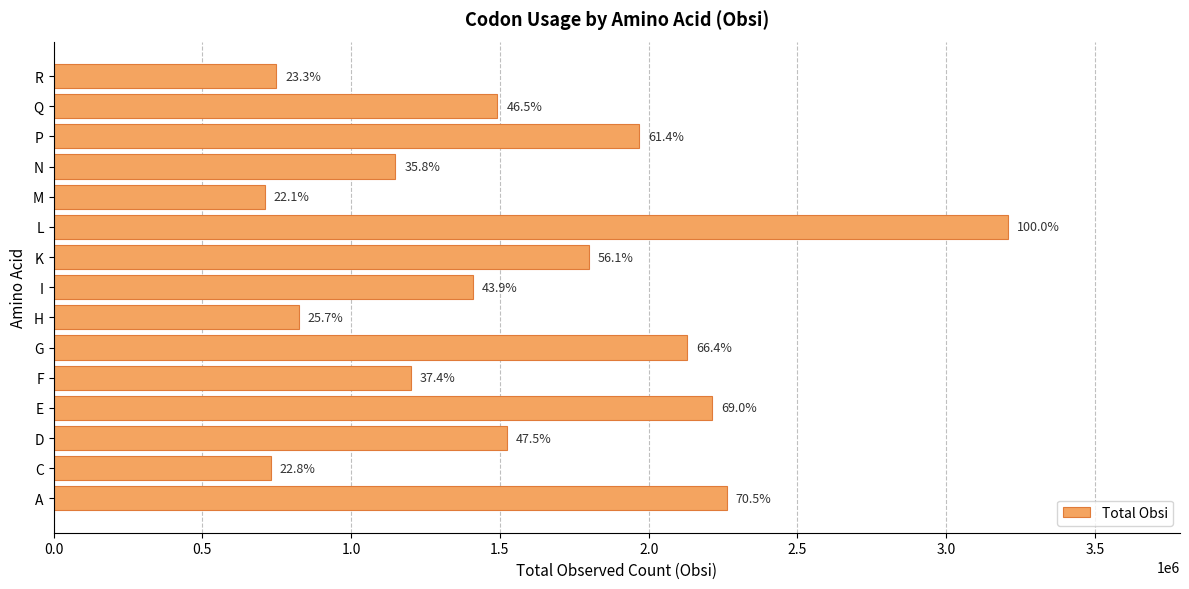

How many bars are there in total?

15